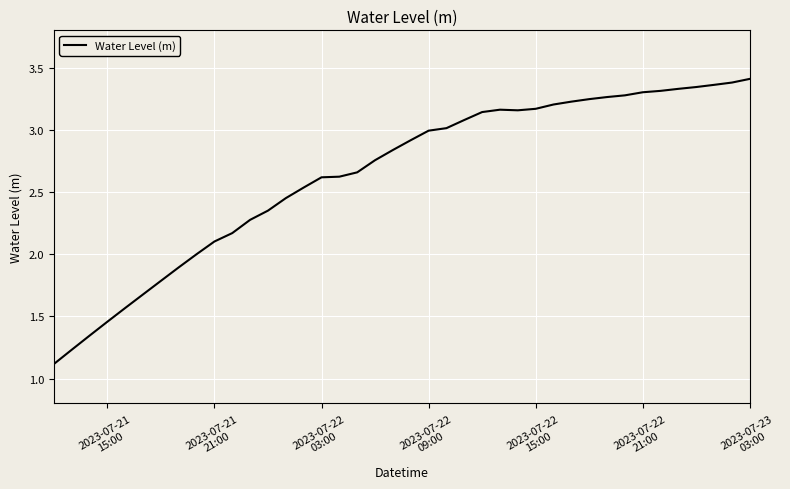

What is the smallest value displayed?

1.1